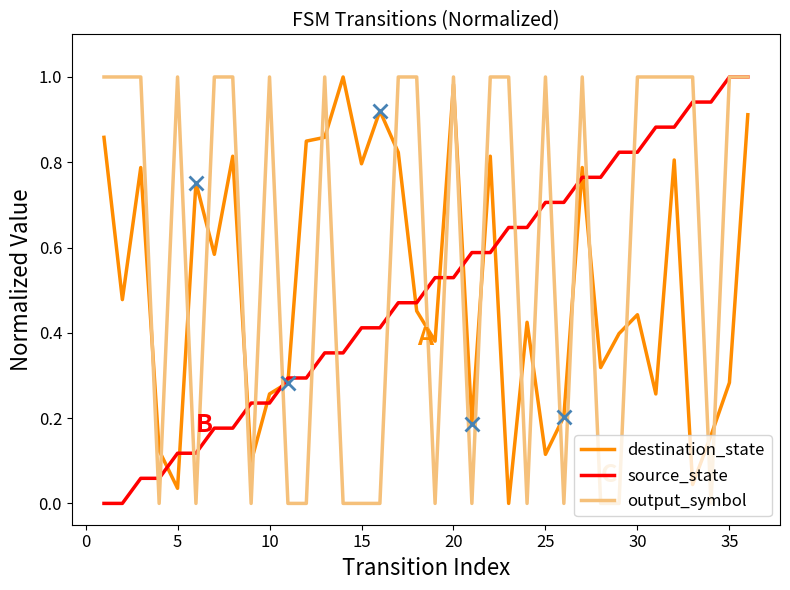

Which series has the largest total across all categories?

output_symbol